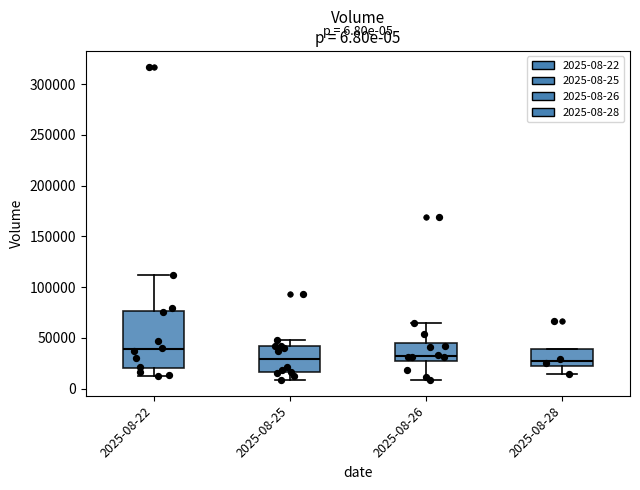

Comparing the boxes themselves (not the whiskers), which one is the tallest?

2025-08-22